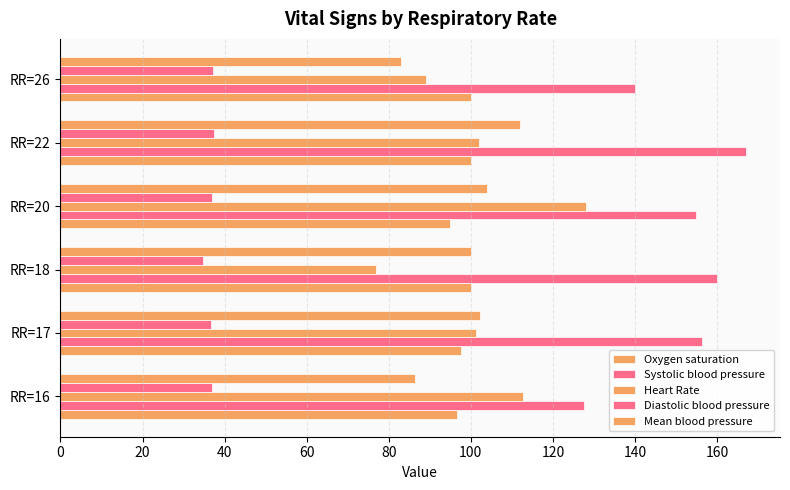

Count the number of data series in this chart.

5